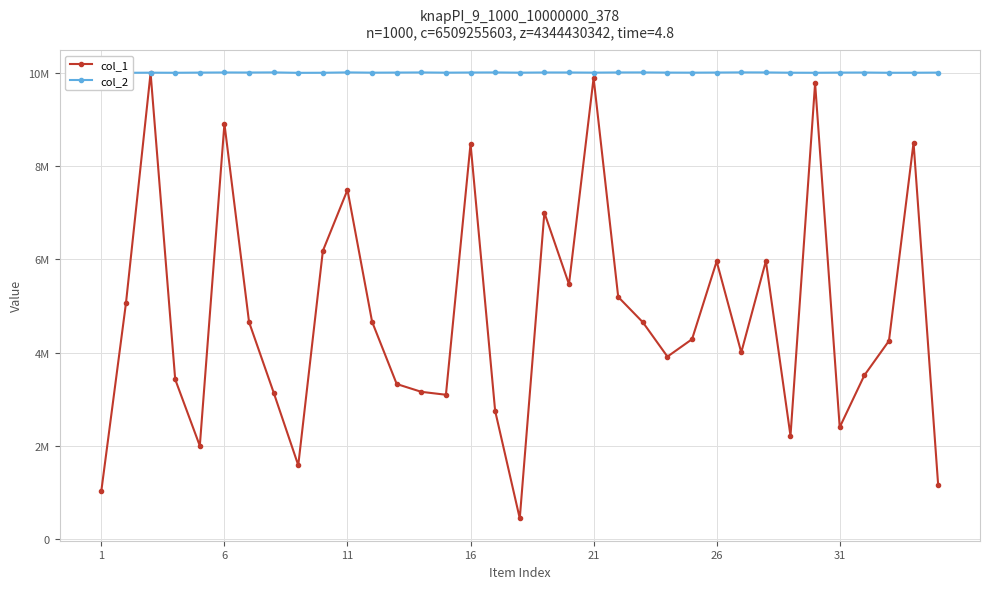

What is the smallest value displayed?

449694